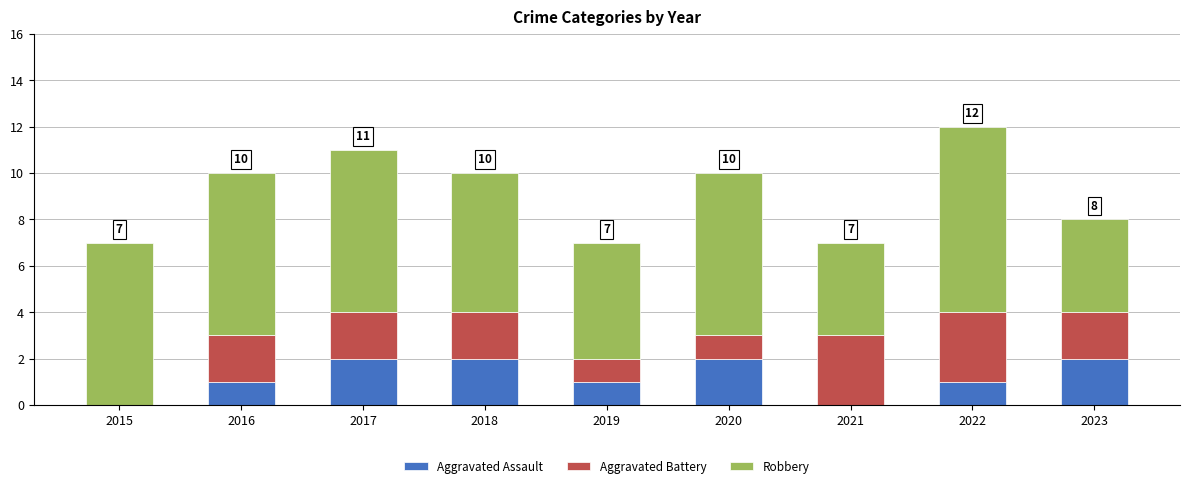

How many categories are shown in the chart?

9